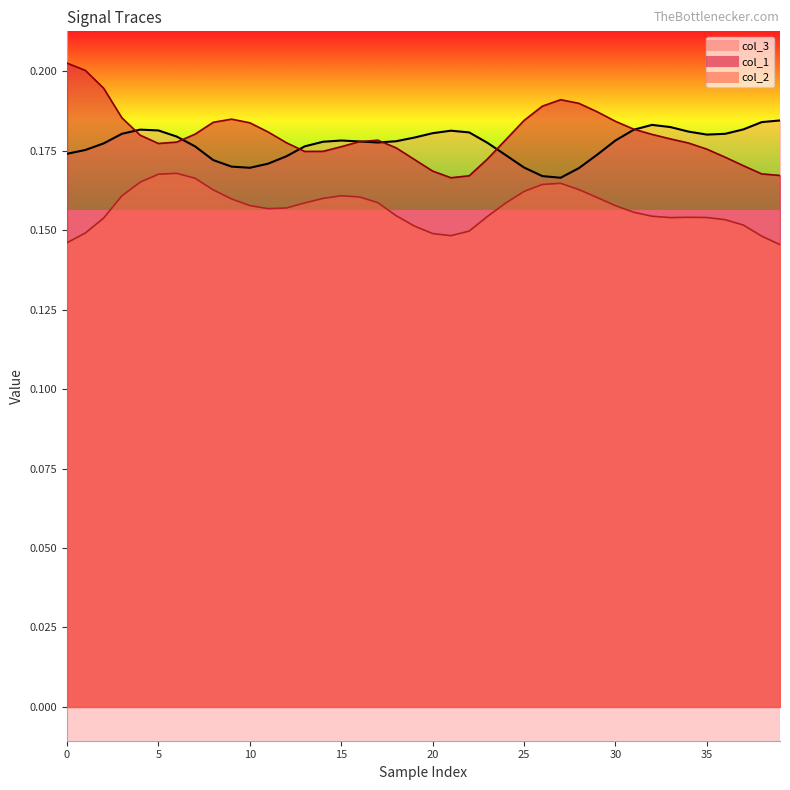

What is the greatest value displayed?

0.2